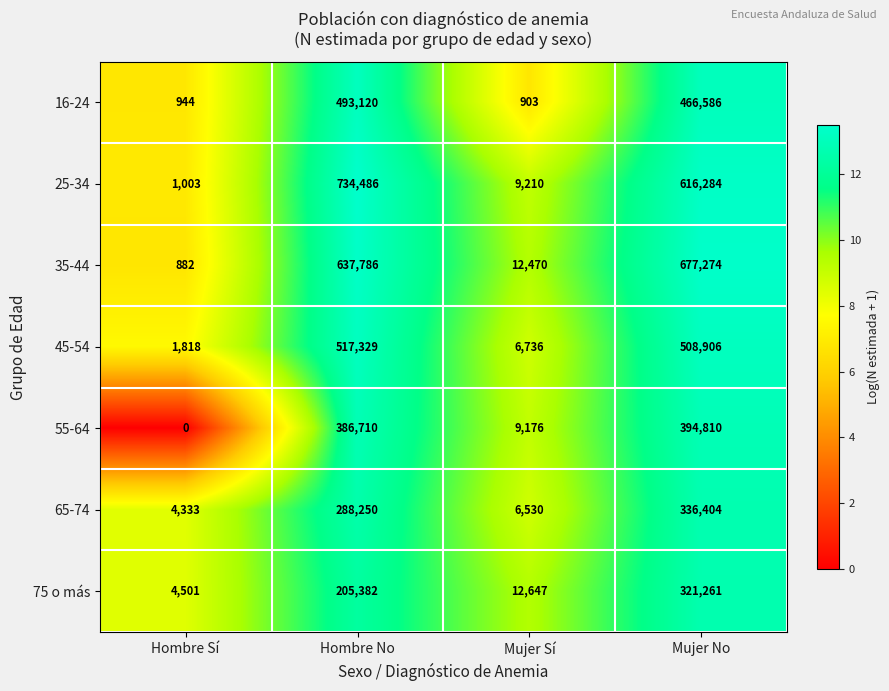

The 75 o más series shows 354100 at Hombre No. True or false?

False